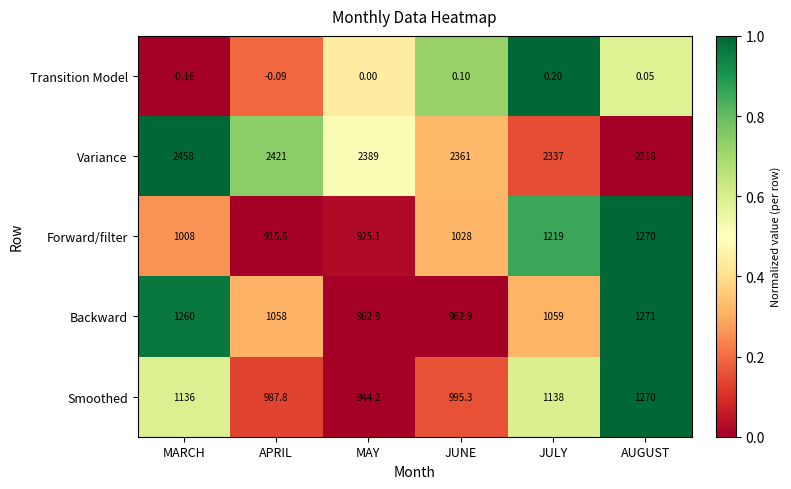

Where does the Variance series first go above 2389?

MARCH